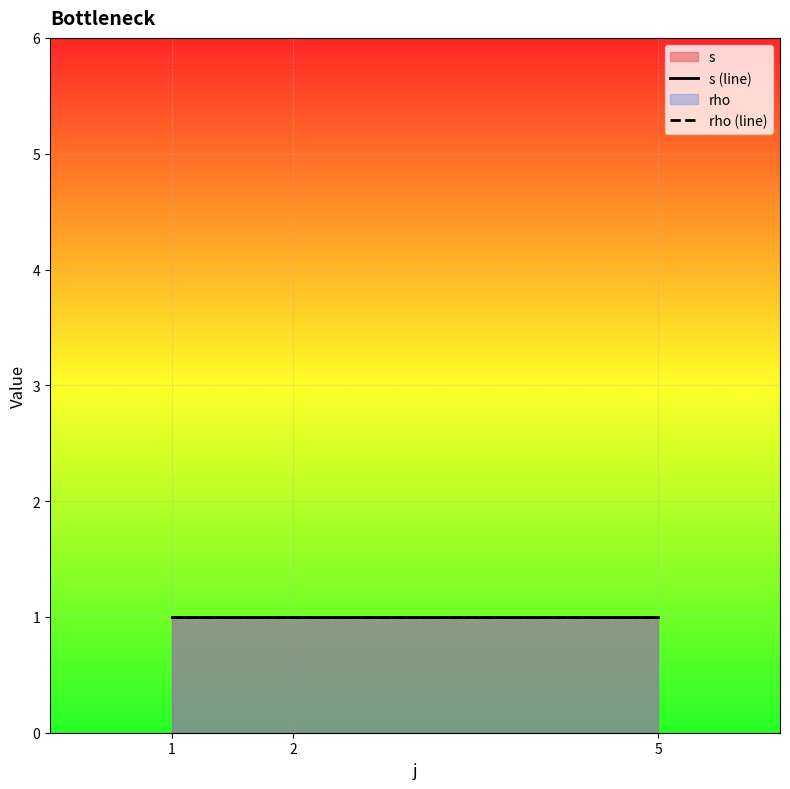

True or false: s has a value of 0 at 1.

False